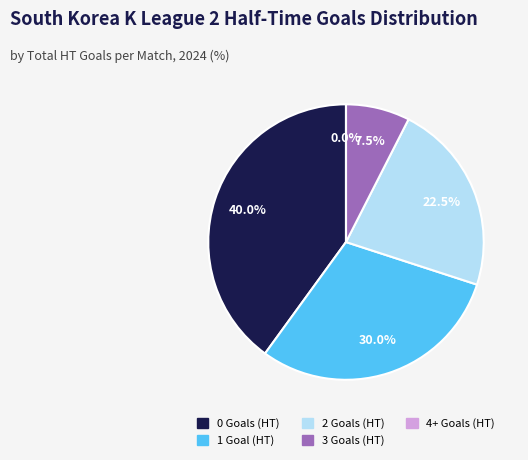

Does any single category account for the majority?

No